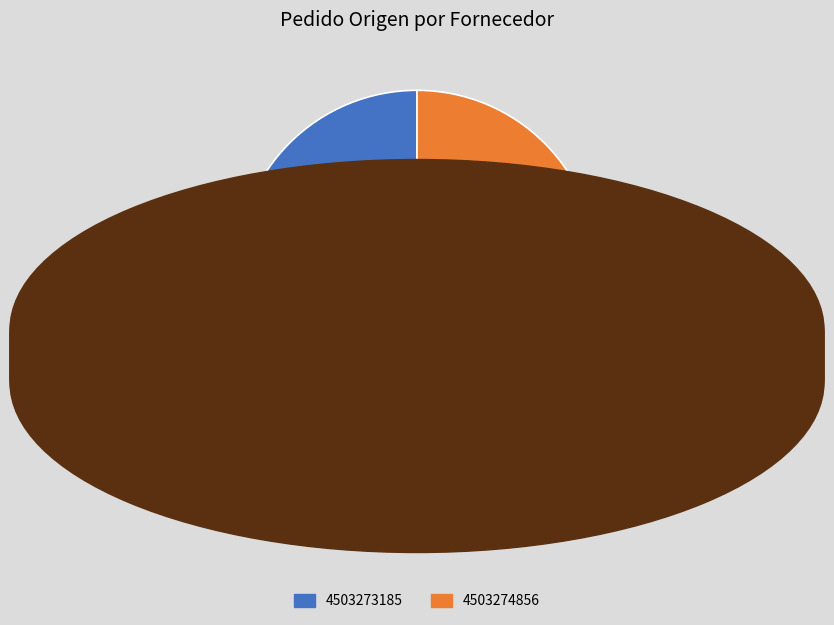

How many segments does this pie chart have?

2